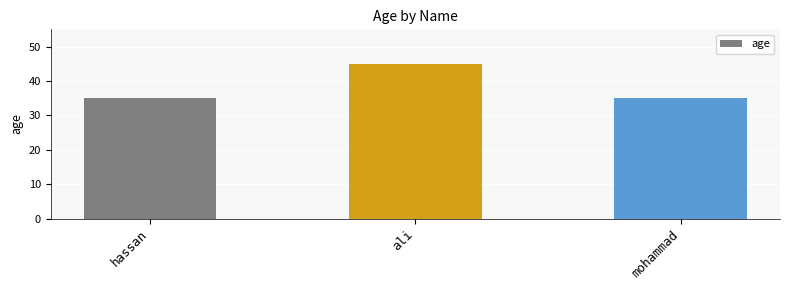

Reading left to right, list all the values displayed in this chart.

hassan=35	ali=45	mohammad=35